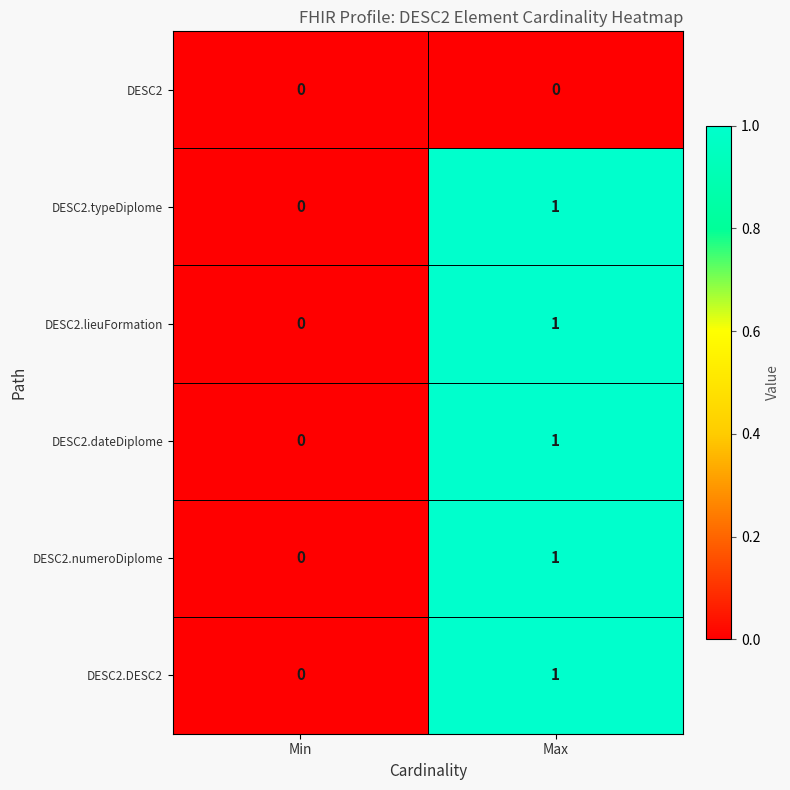

At which label does DESC2.dateDiplome reach its peak?

Max